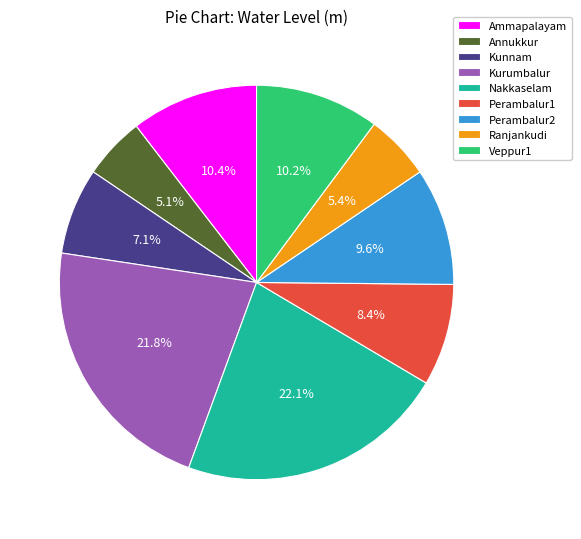

Does Ranjankudi account for over 50% of the chart?

No